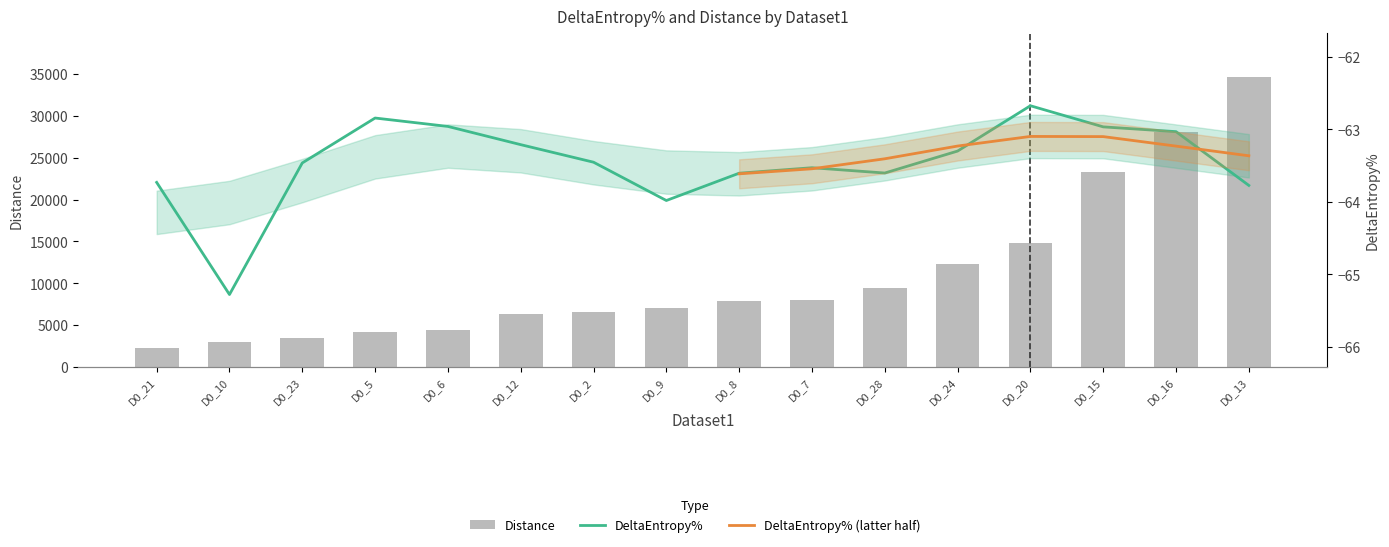

Where is Distance nearest to the value 18450?

D0_20